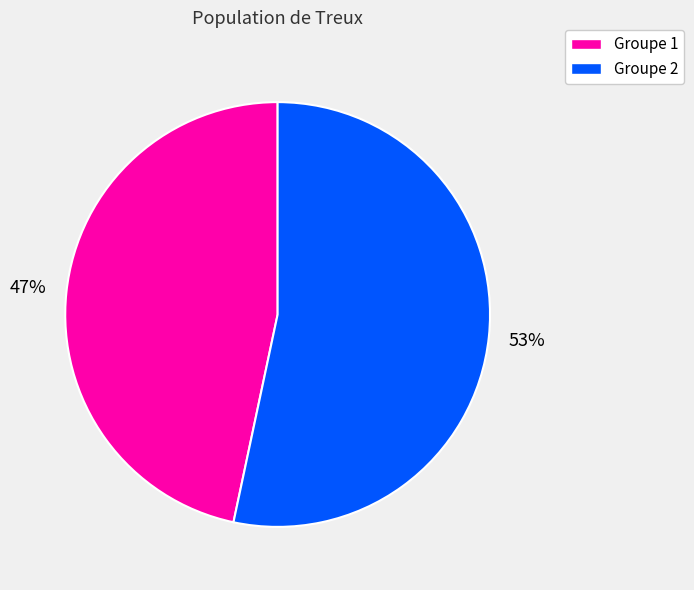

To the nearest percent, what is the average slice percentage?

50%